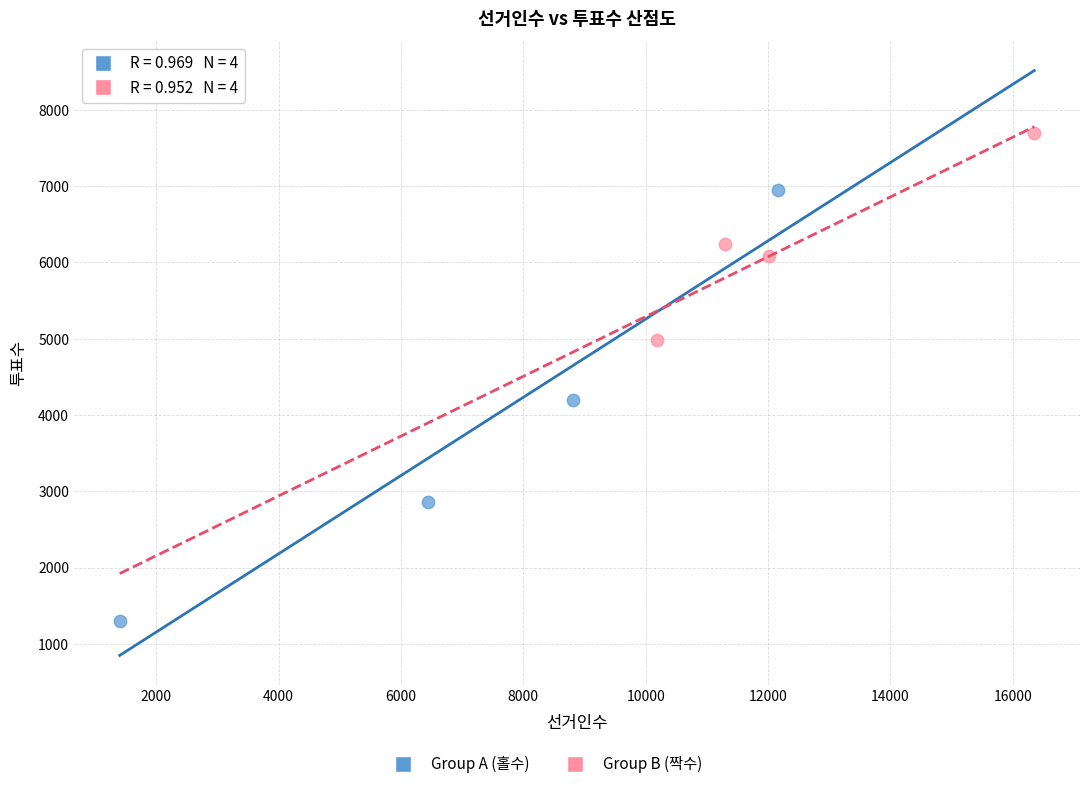

Which series reaches the minimum Y coordinate?

Group A (홀수)